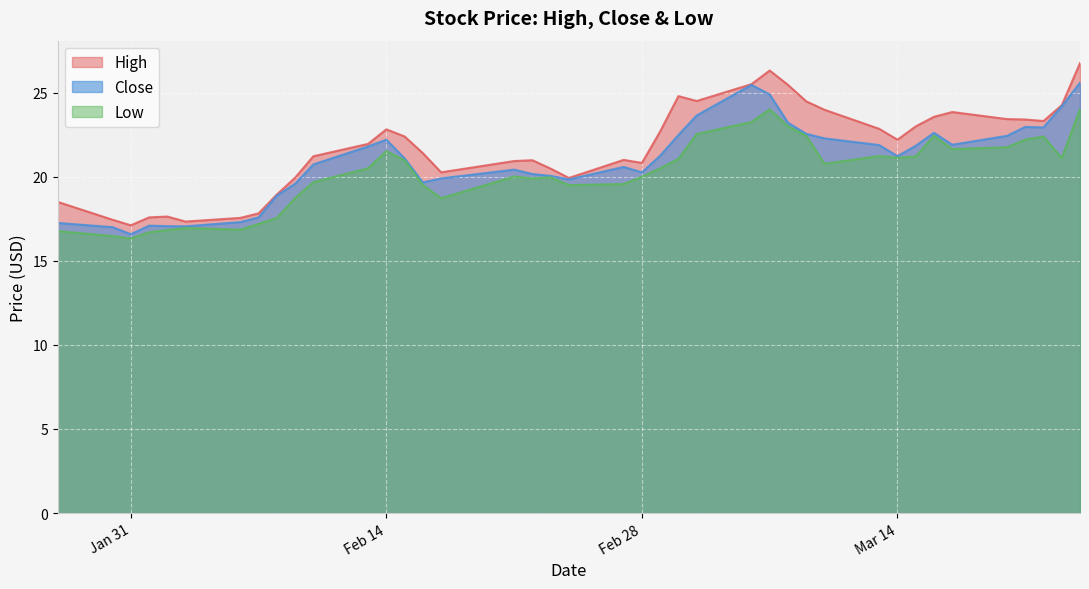

True or false: Low and Close cross at least once.

False